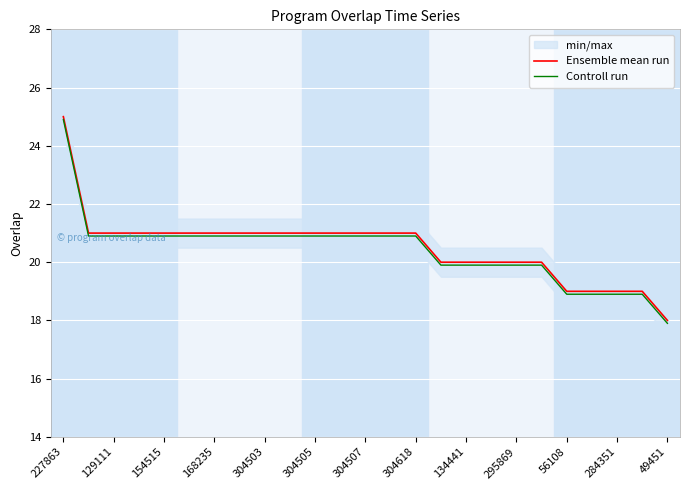

True or false: Ensemble mean run and Controll run intersect in this chart.

False